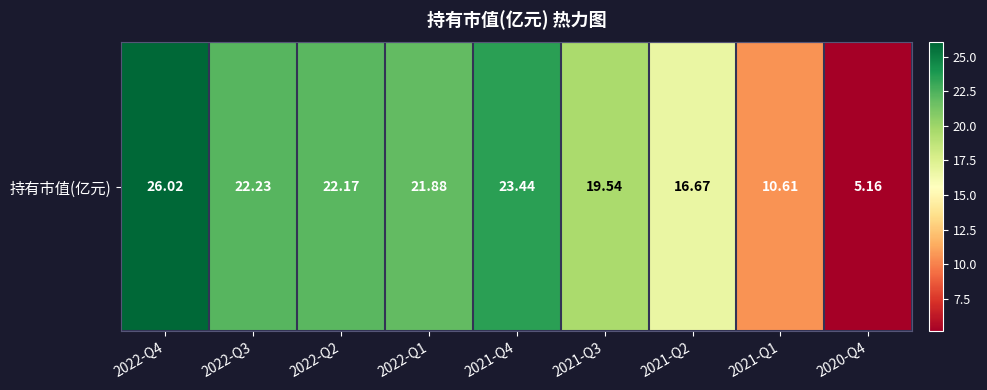

At which category does the chart reach its peak across all series?

2022-Q4